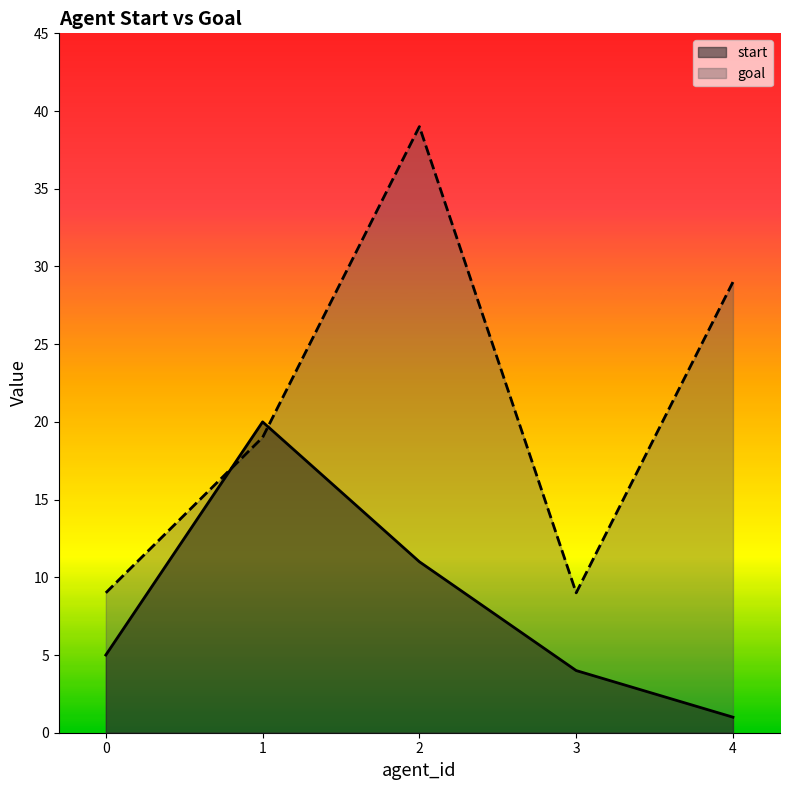

What is the value of the start point at the 2nd from the left?

20